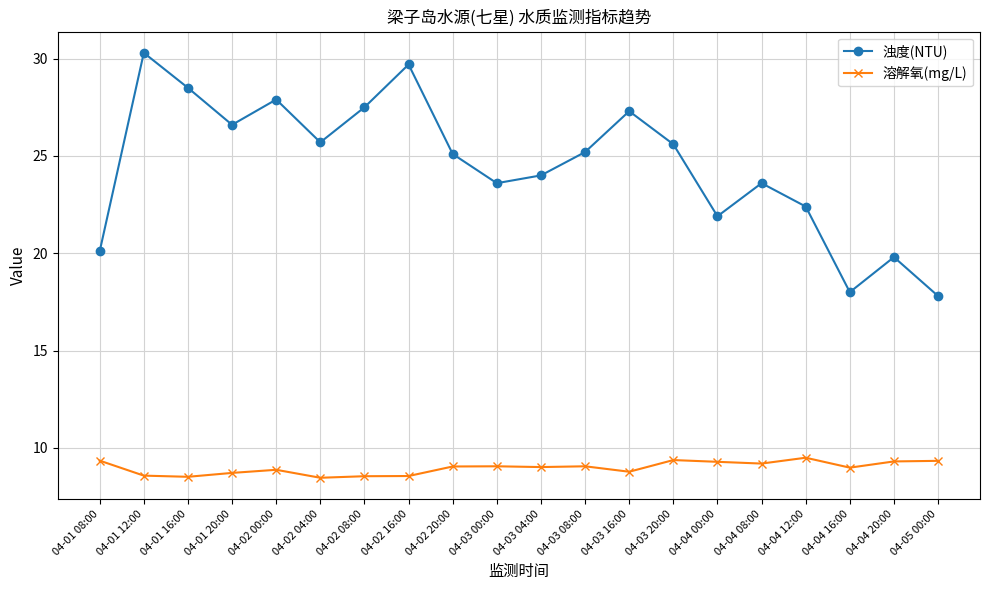

Which series changed the most between 04-02 16:00 and 04-03 08:00?

浊度(NTU)